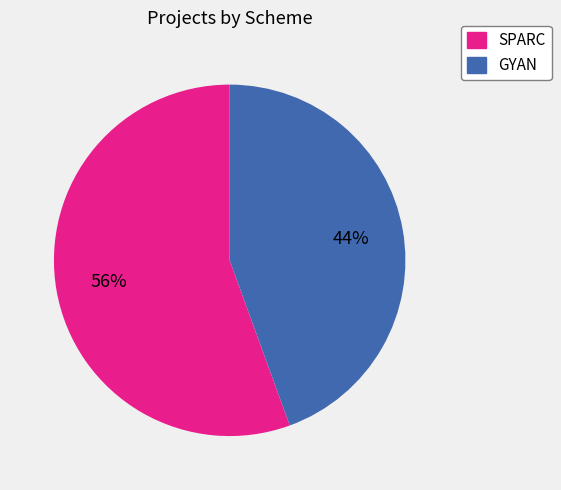

Is it true that GYAN is 44% of the pie?

True